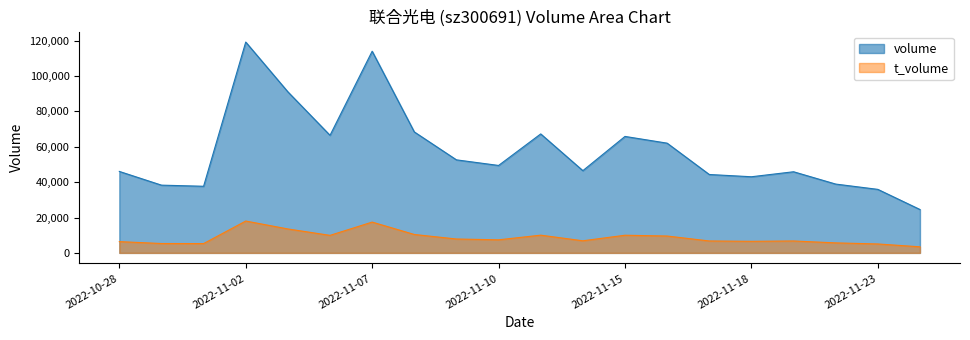

Where is the first local maximum for t_volume?

2022-11-02